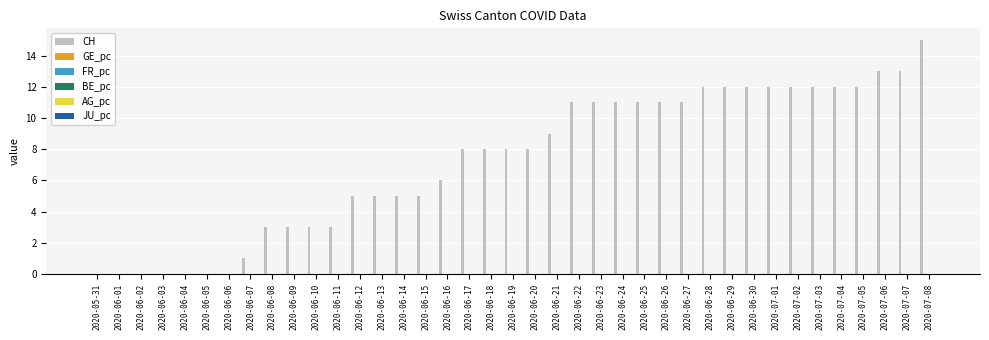

What is the difference between the highest and lowest values at 2020-07-03?

12.0